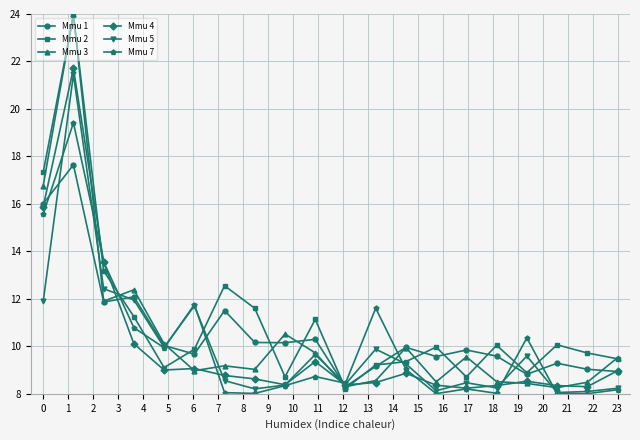

True or false: Mmu 2 has more than 0 points higher than both neighbors.

True